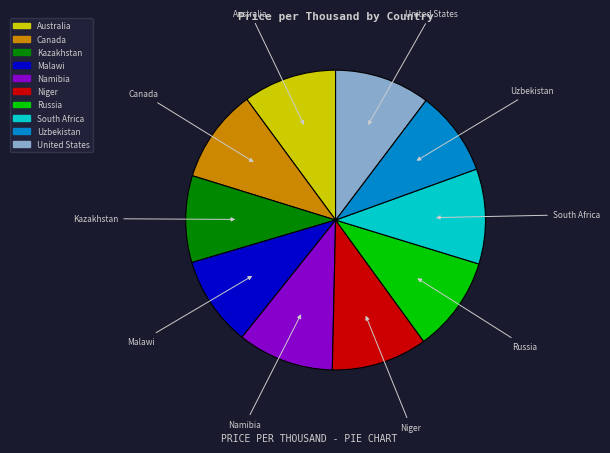

What is the ratio of the value at United States to the value at Kazakhstan?

1.1